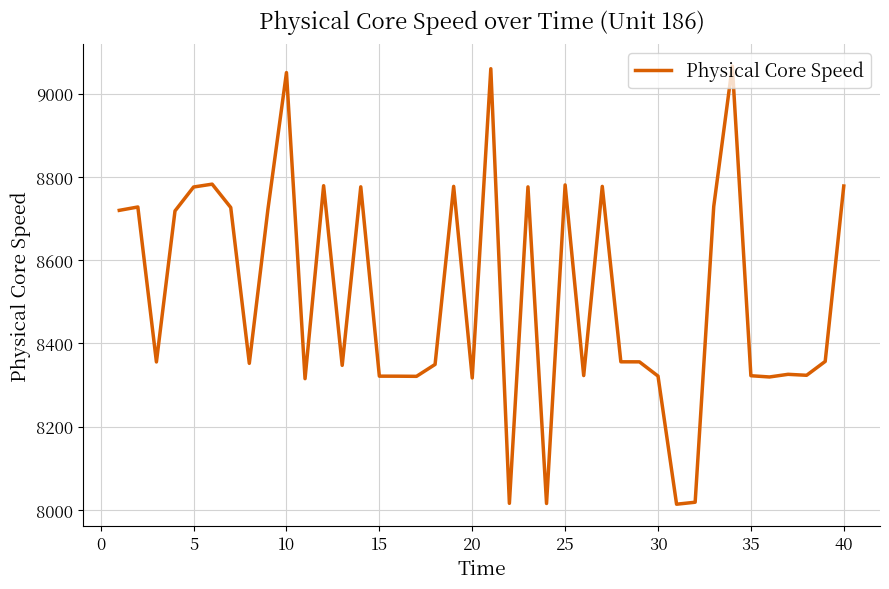

What is the smallest value displayed?

8014.0